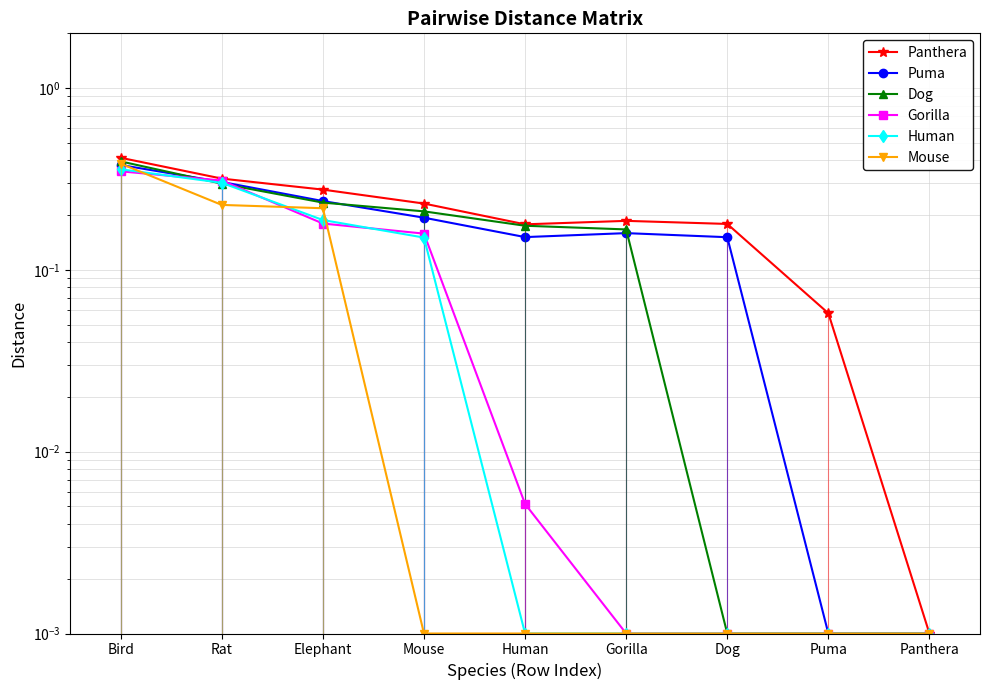

The Dog series shows 0.0 at Panthera. True or false?

False